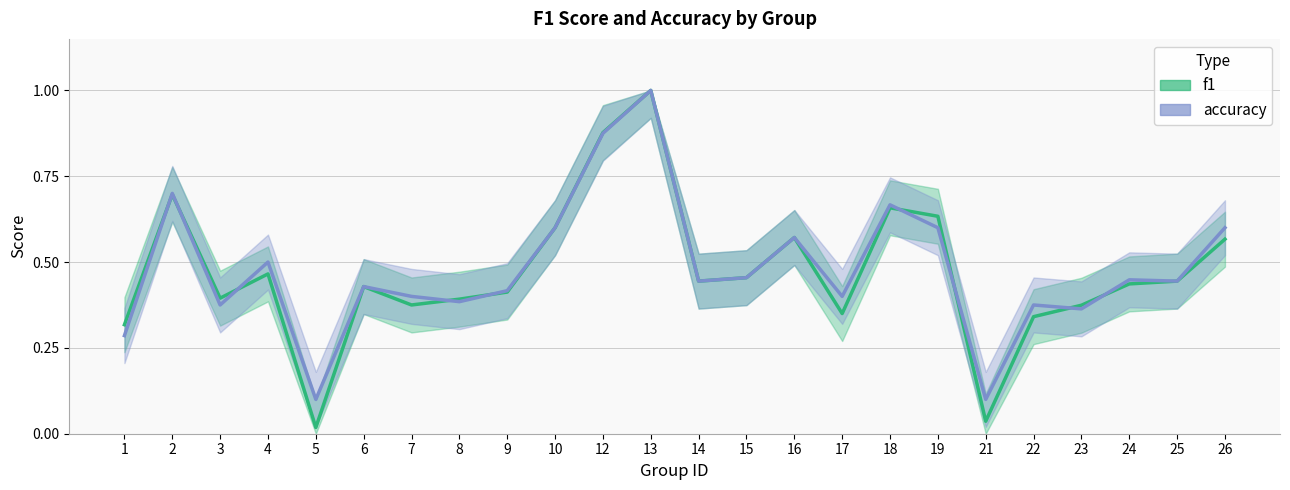

How many lines are shown in the chart?

2